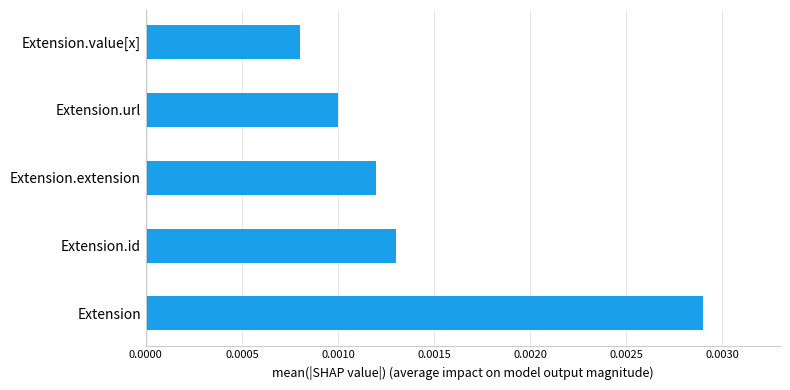

List the labels in order of value, largest first.

Extension, Extension.id, Extension.extension, Extension.url, Extension.value[x]